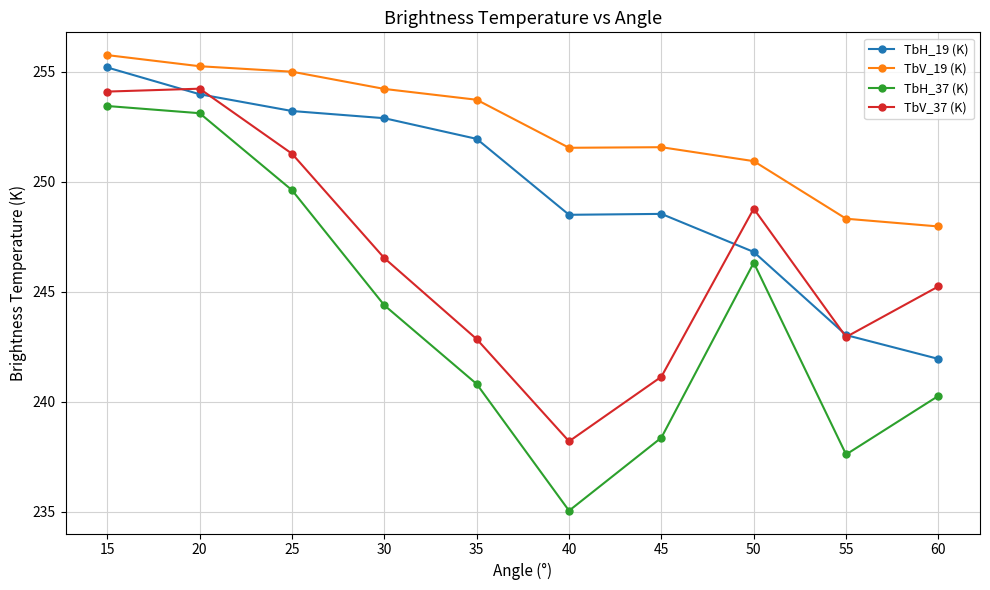

True or false: TbV_37 (K) and TbV_19 (K) intersect in this chart.

False